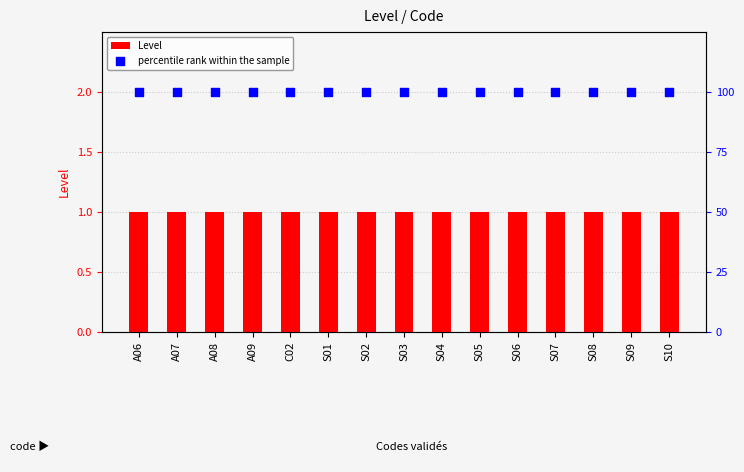

Which series has the largest Y range (max minus min)?

Level